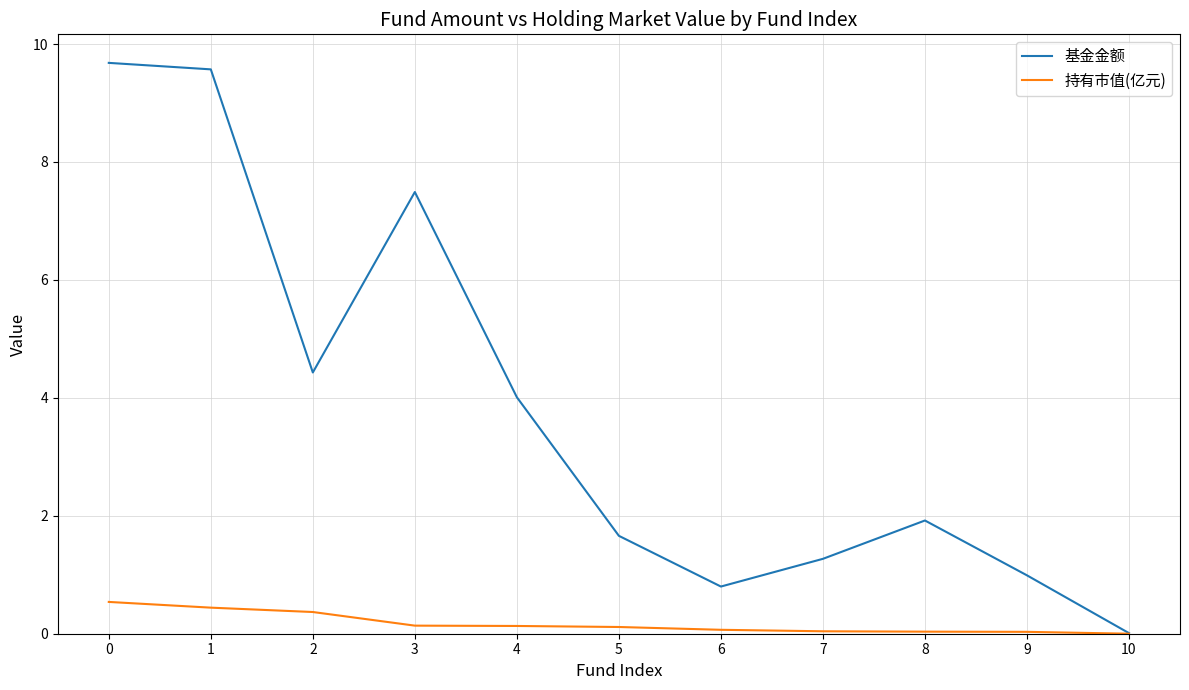

What is the spread (max minus min) of values at 8?

1.9